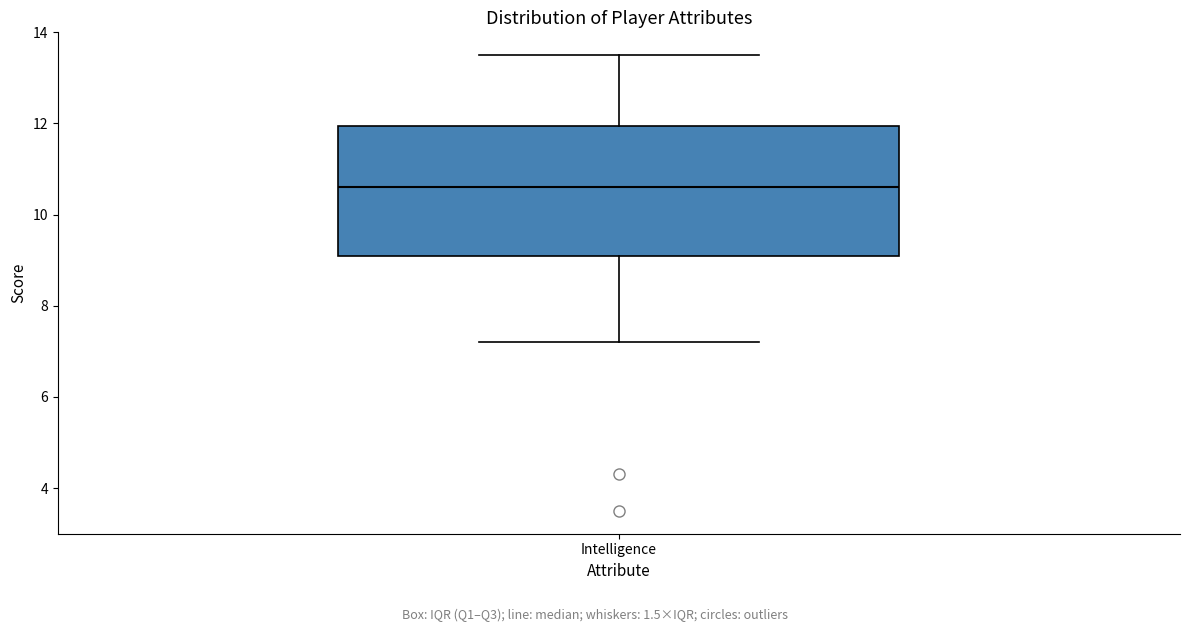

Read this box plot against the y-axis: the position of the median line, the range covered by the box, and the ends of both whiskers. The values are not printed on the chart, so give them approximately, as read against the axis.

median 10.6, box 9.2 to 12.0, whiskers 7.2 to 13.6